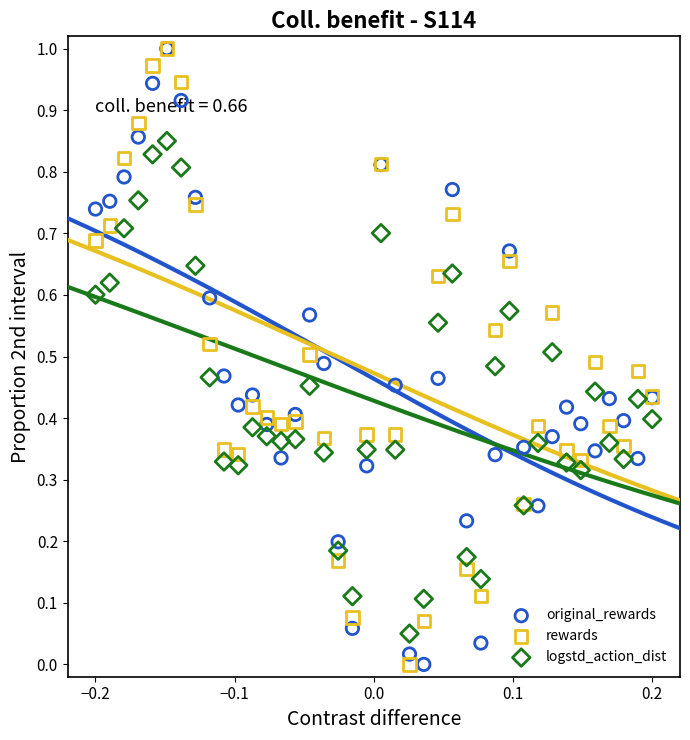

What are all the series names shown in the legend?

original_rewards, rewards, logstd_action_dist